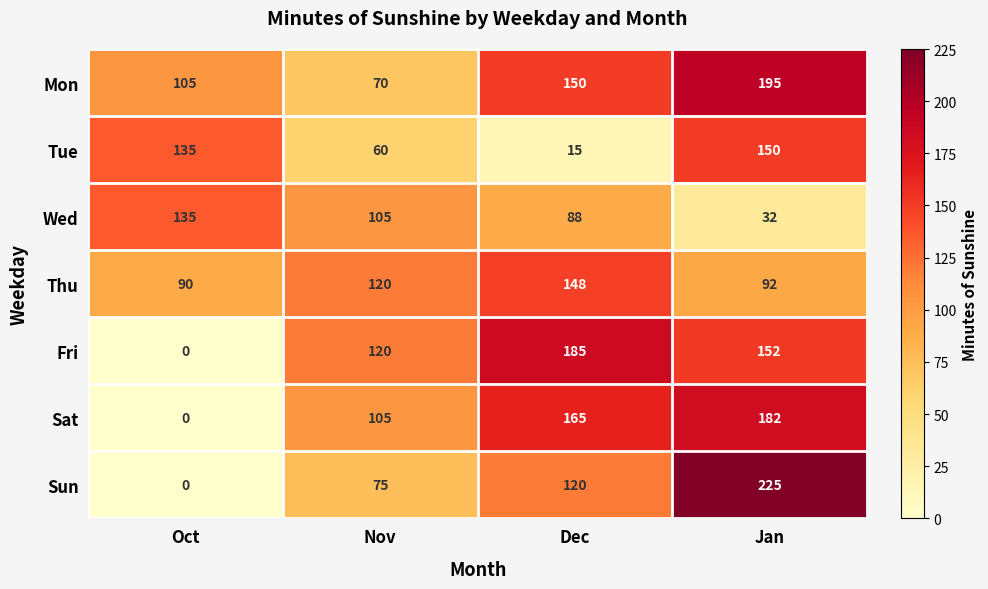

How many categories are shown in the chart?

4